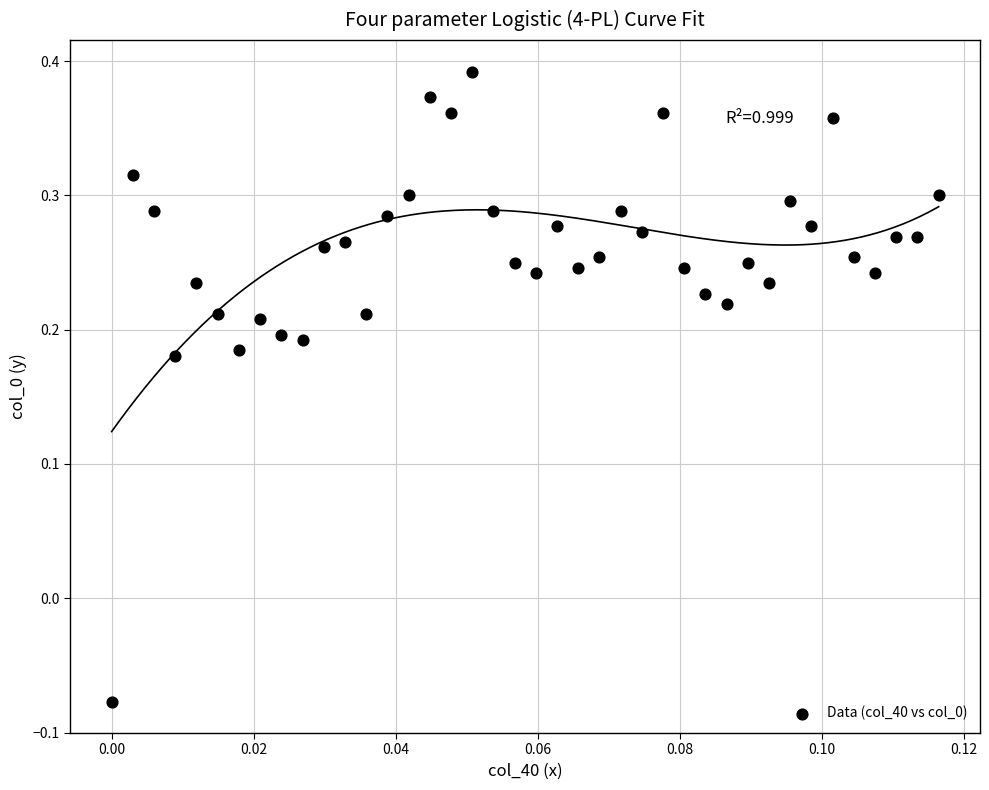

What is the range of Y values (max minus min)?

0.5